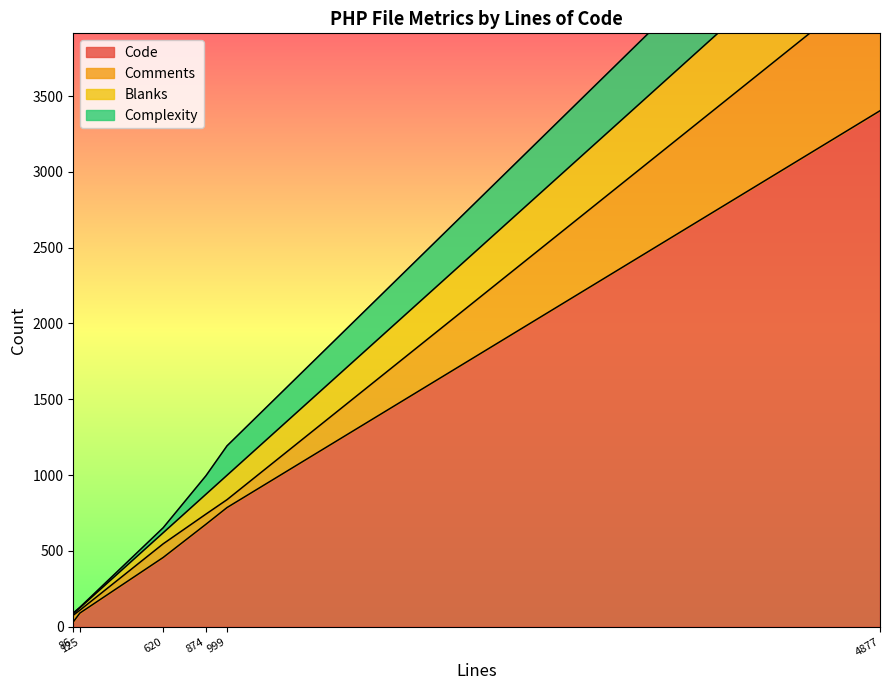

What is the minimum value for Blanks?

10